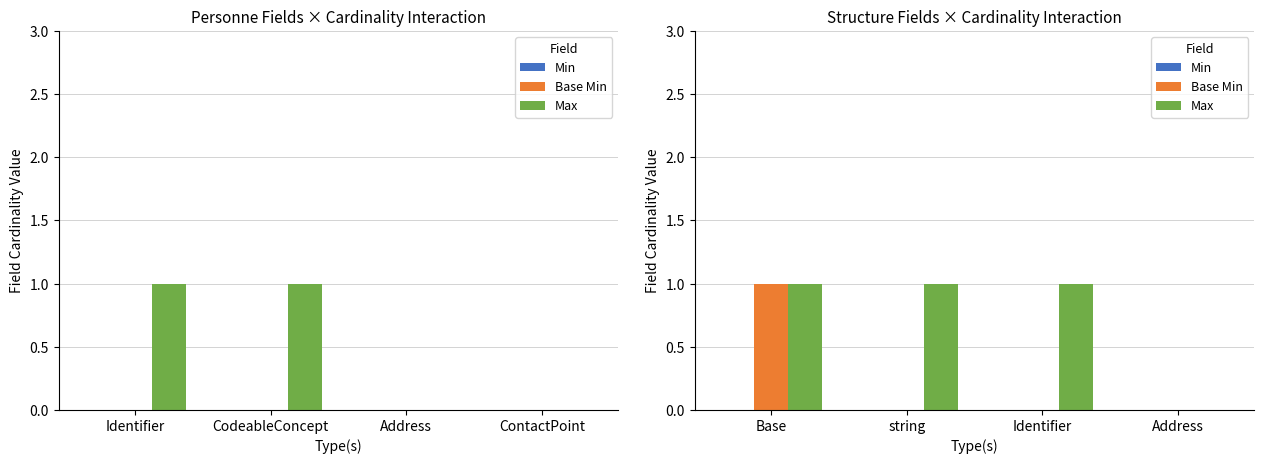

Is the value of Min at Identifier greater than the value of Max at Base?

No